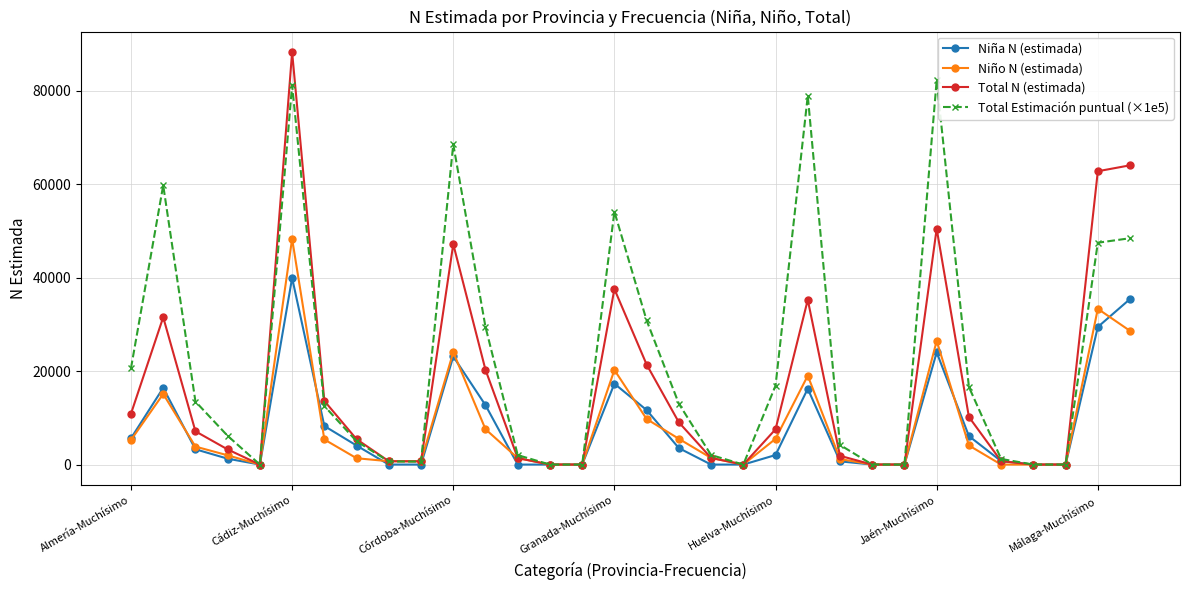

Rank the series by their maximum value, from highest to lowest.

Total N (estimada), Total Estimación puntual (×1e5), Niño N (estimada), Niña N (estimada)